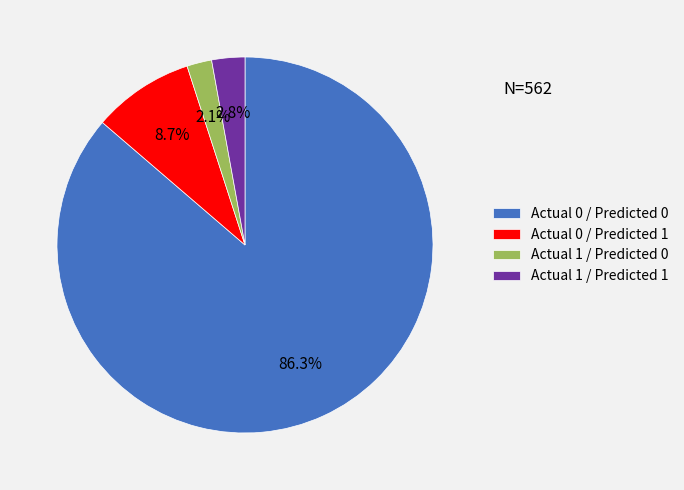

To the nearest percent, what percentage of the pie is Actual 0 / Predicted 1?

9%